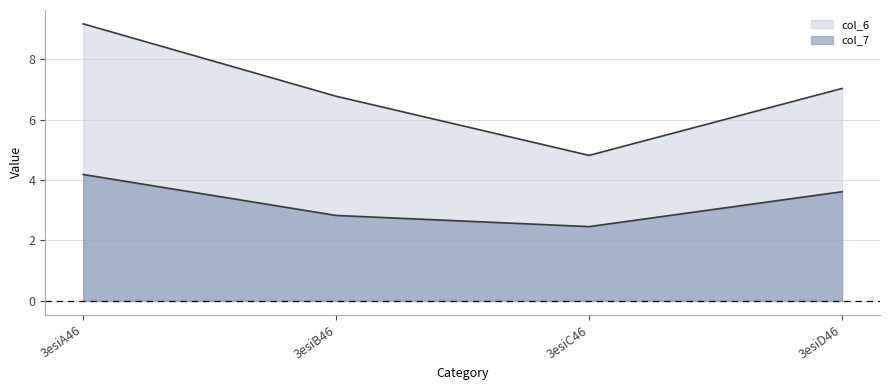

At which label does col_6 reach its peak?

3esiA46